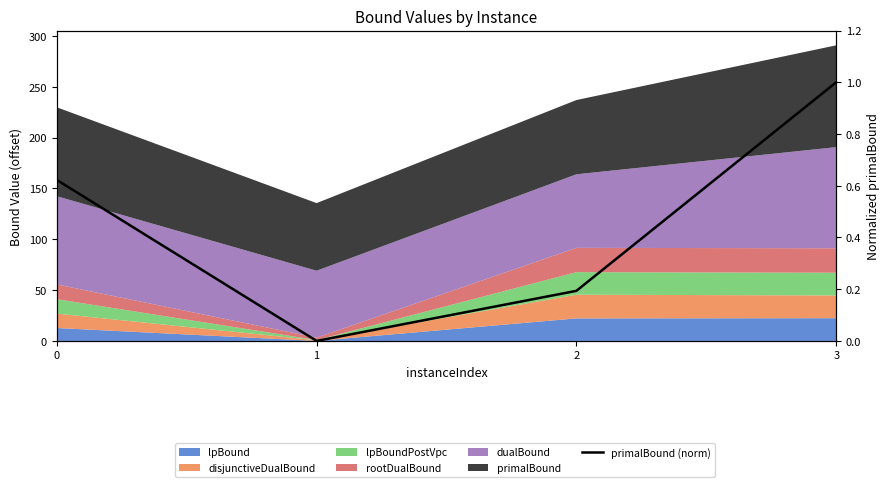

List the labels in order of value, largest first.

3, 0, 2, 1